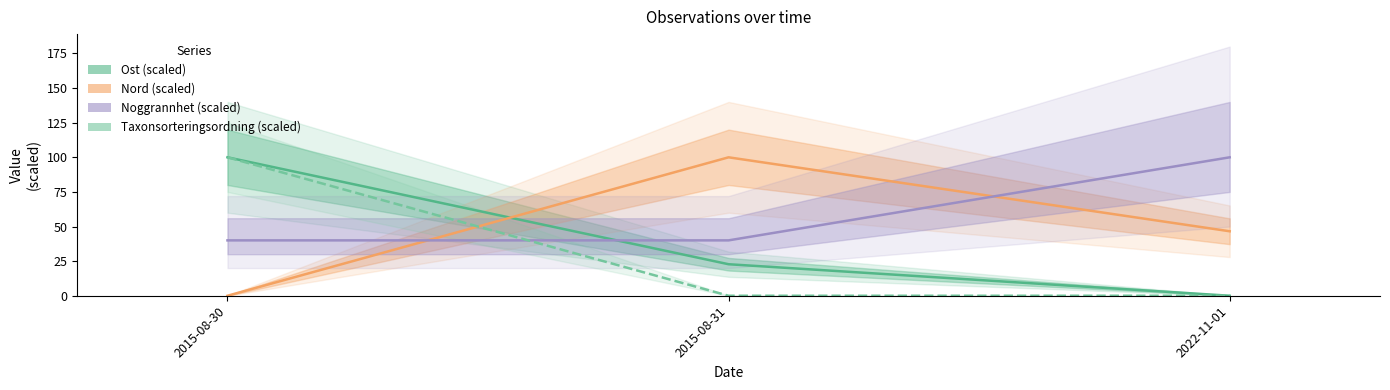

Reading left to right, transcribe all the data shown in this chart.

Ost (scaled): 100.0	22.8	0.0
Nord (scaled): 0.0	100.0	46.6
Noggrannhet (scaled): 40.0	40.0	100.0
Taxonsorteringsordning (scaled): 100.0	0.0	0.0